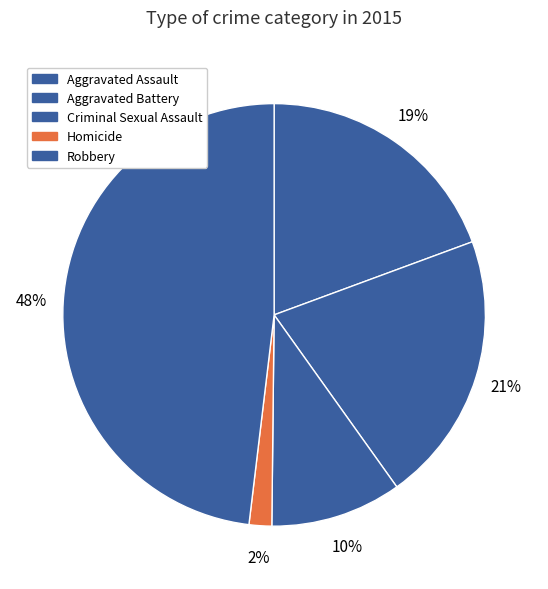

To the nearest percent, what is the combined percentage of Criminal Sexual Assault and Aggravated Battery?

31%